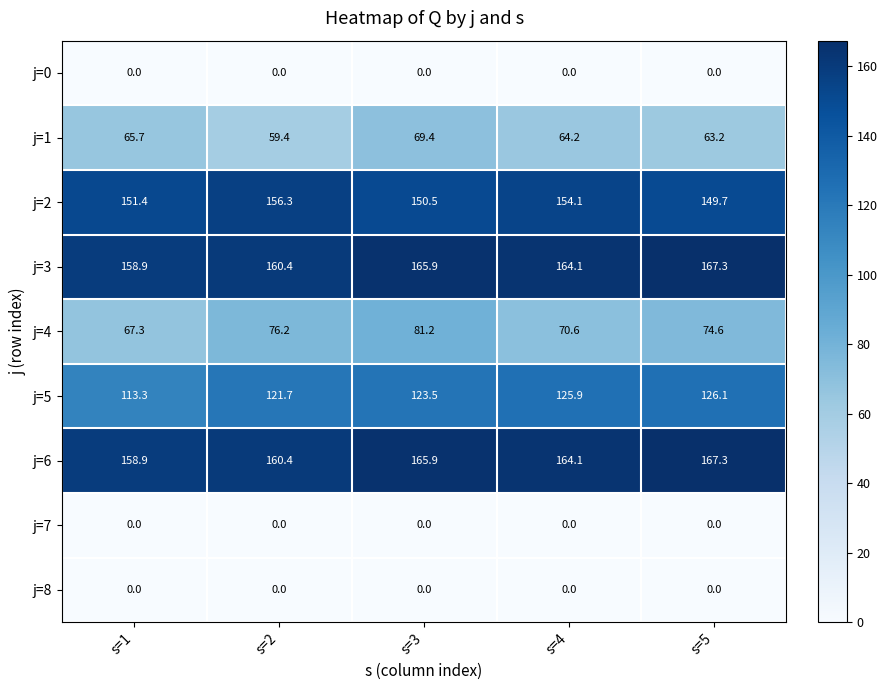

What is the sum of the j=3 values at s=2 and s=1?

319.3